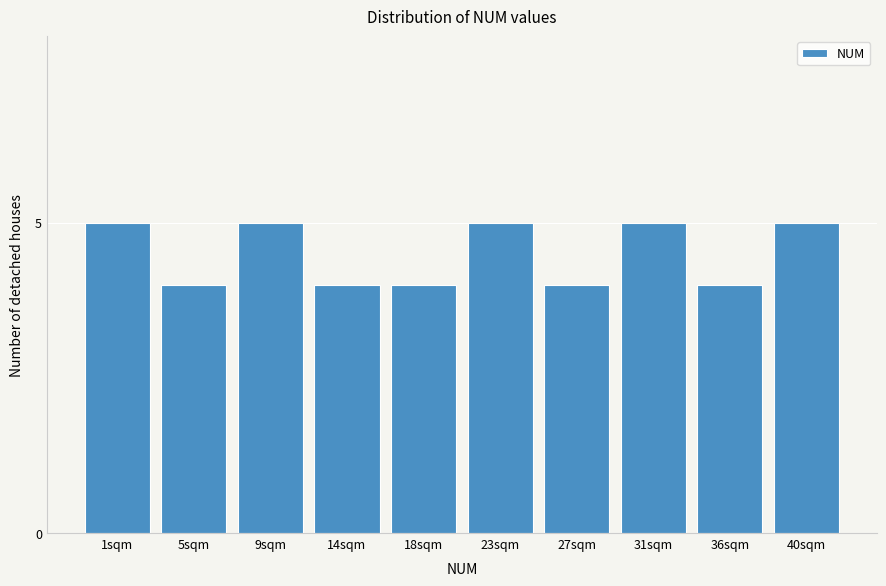

Reading left to right, list all the values displayed in this chart.

1sqm=5	5sqm=4	9sqm=5	14sqm=4	18sqm=4	23sqm=5	27sqm=4	31sqm=5	36sqm=4	40sqm=5